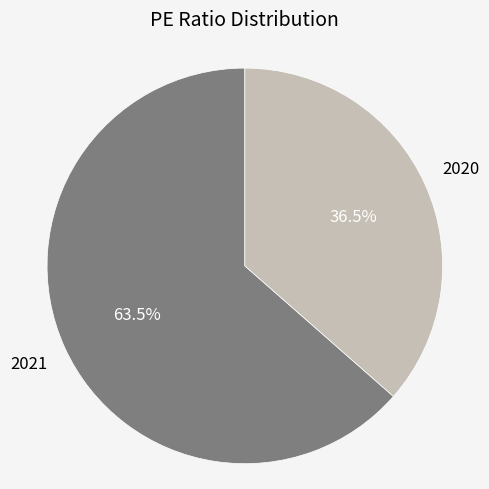

Is there a majority slice in this chart?

Yes